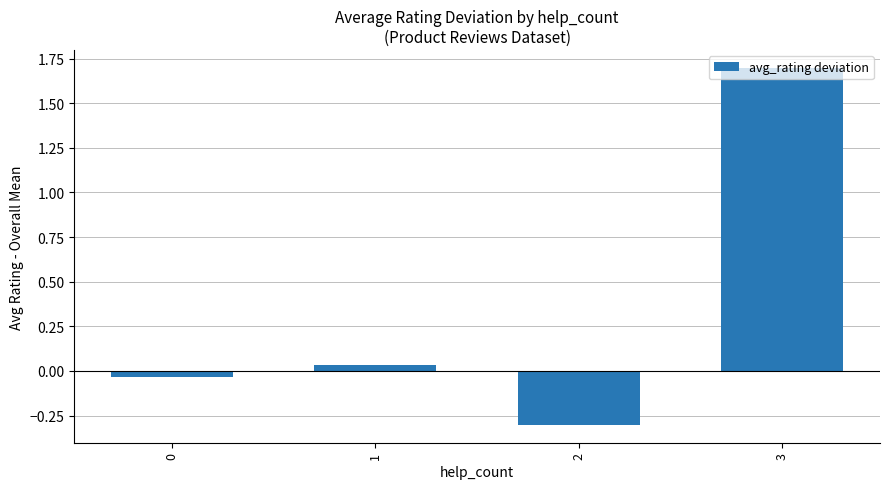

What is the difference between the values at 0 and 1?

0.1